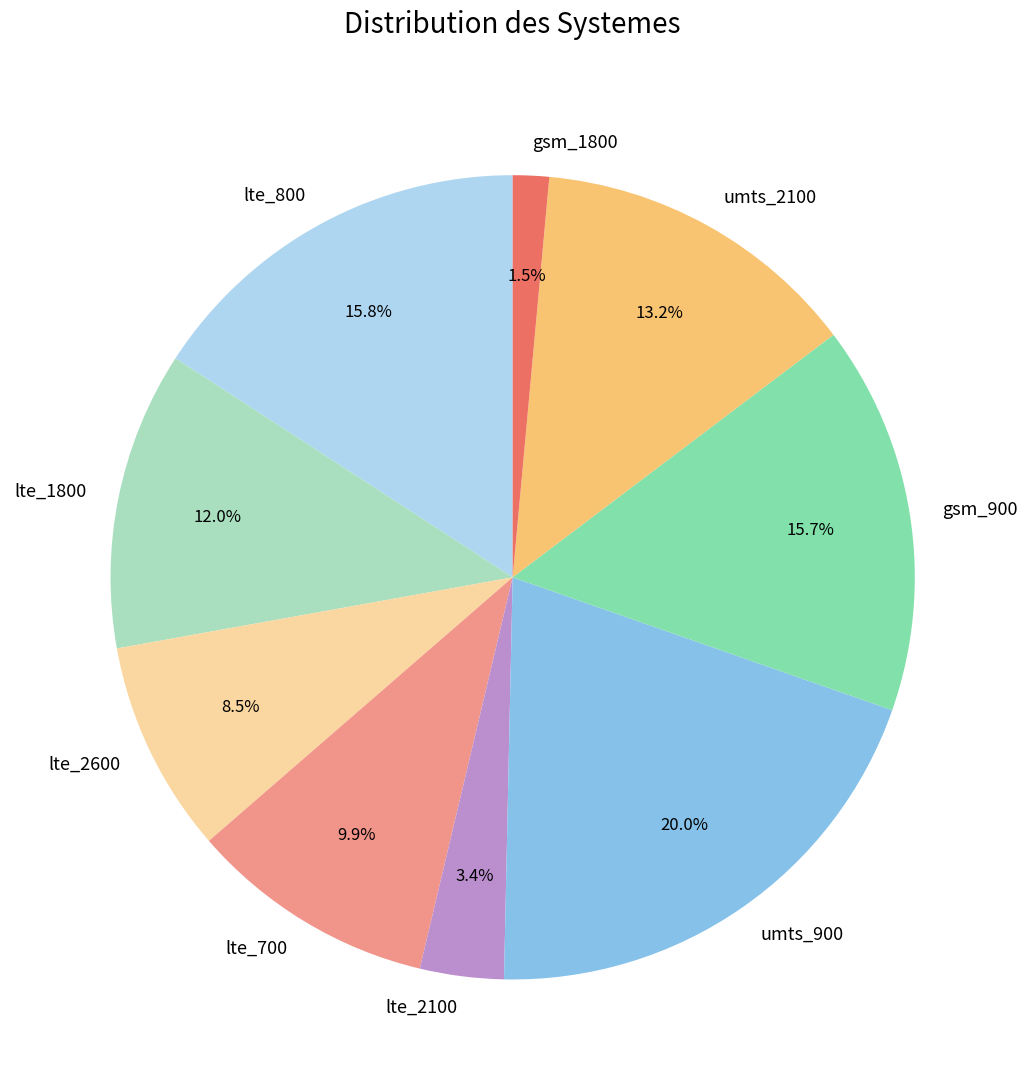

What percentage is the umts_2100 slice, to the nearest percent?

13%